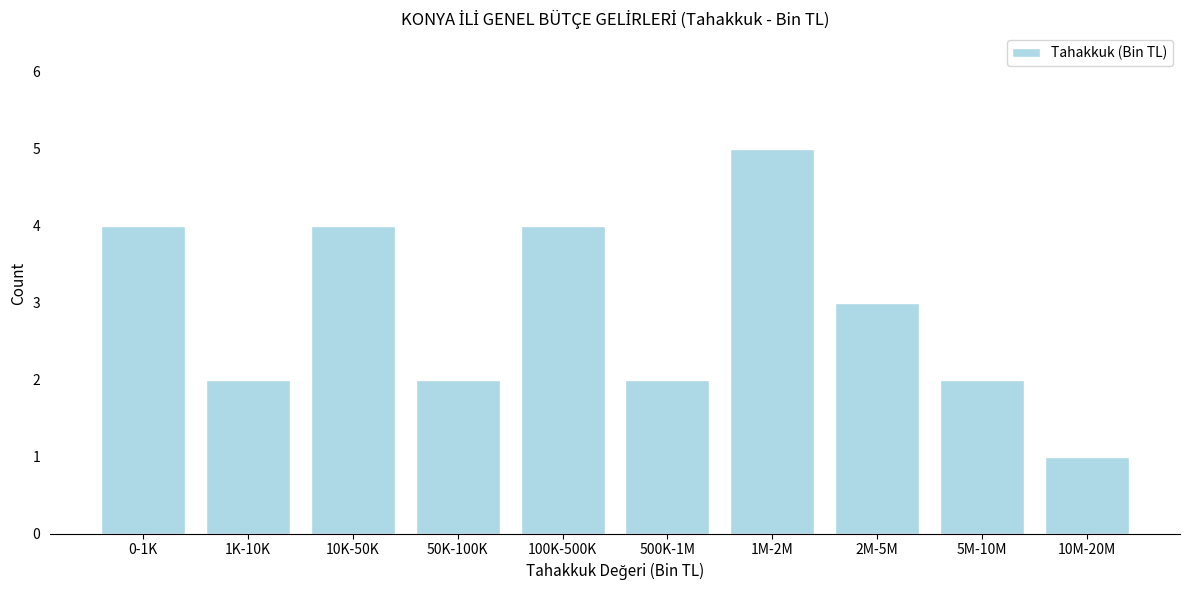

Reading left to right, what are all the values shown in this chart?

4	2	4	2	4	2	5	3	2	1